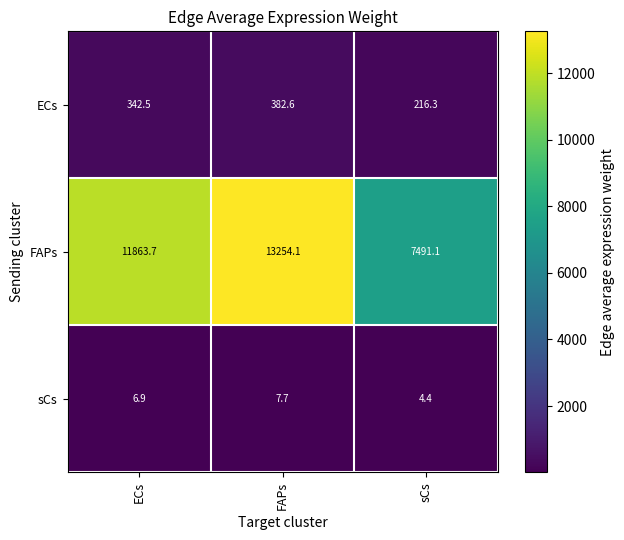

What is the difference between the highest and lowest values at FAPs?

13246.4